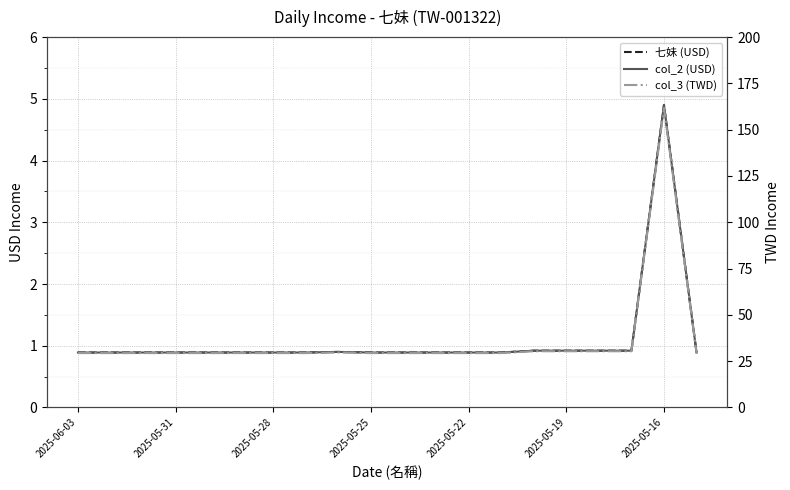

True or false: col_3 (TWD) and 七妹 (USD) cross at least once.

False